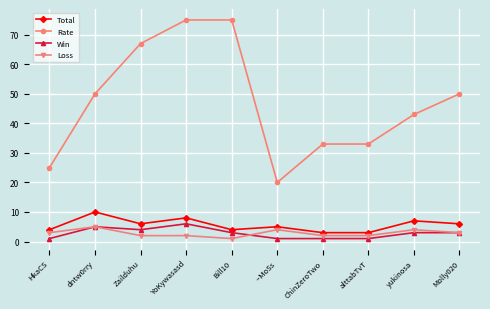

True or false: Rate has more than 2 points higher than both neighbors.

False